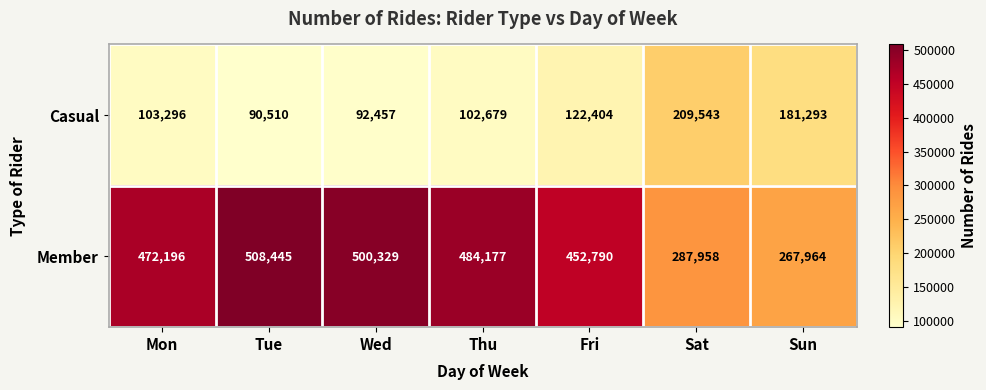

Reading right to left, what are all the values shown in this chart?

Casual: 181293	209543	122404	102679	92457	90510	103296
Member: 267964	287958	452790	484177	500329	508445	472196